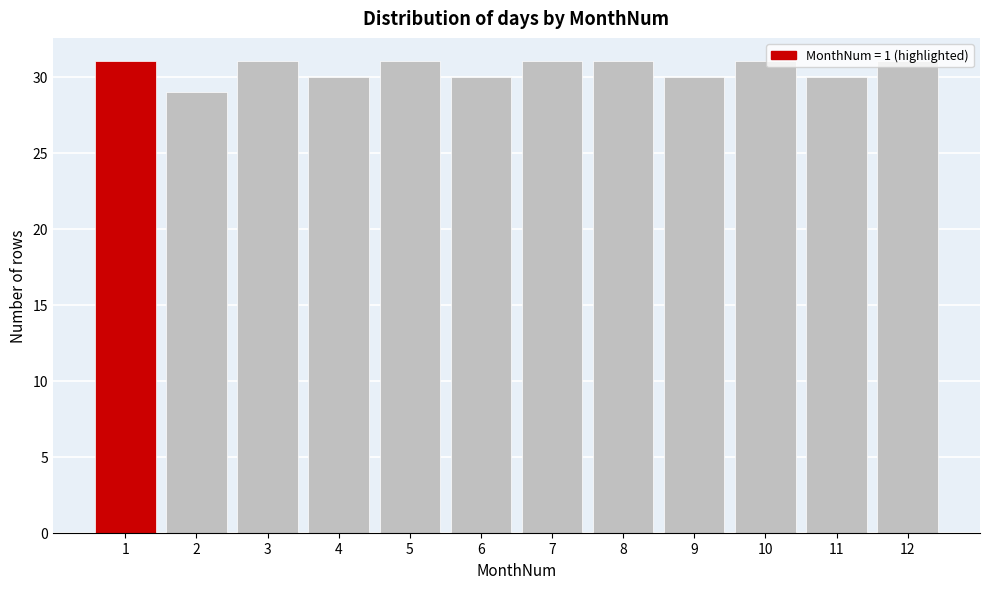

What is the minimum value shown in the chart?

29